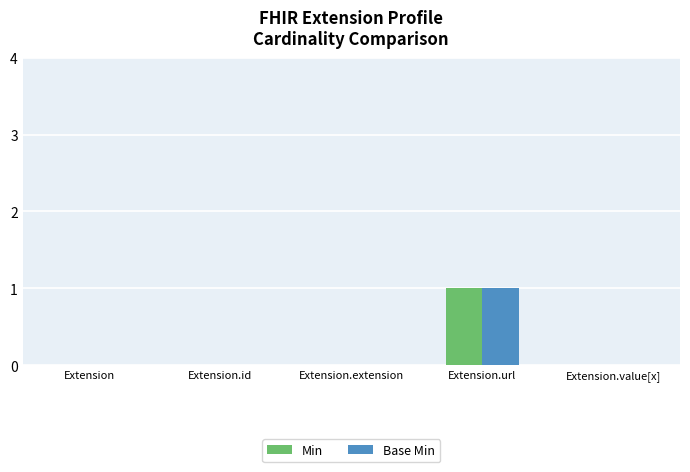

Reading left to right, what are all the values shown in this chart?

Min: Extension=0	Extension.id=0	Extension.extension=0	Extension.url=1	Extension.value[x]=0
Base Min: Extension=0	Extension.id=0	Extension.extension=0	Extension.url=1	Extension.value[x]=0